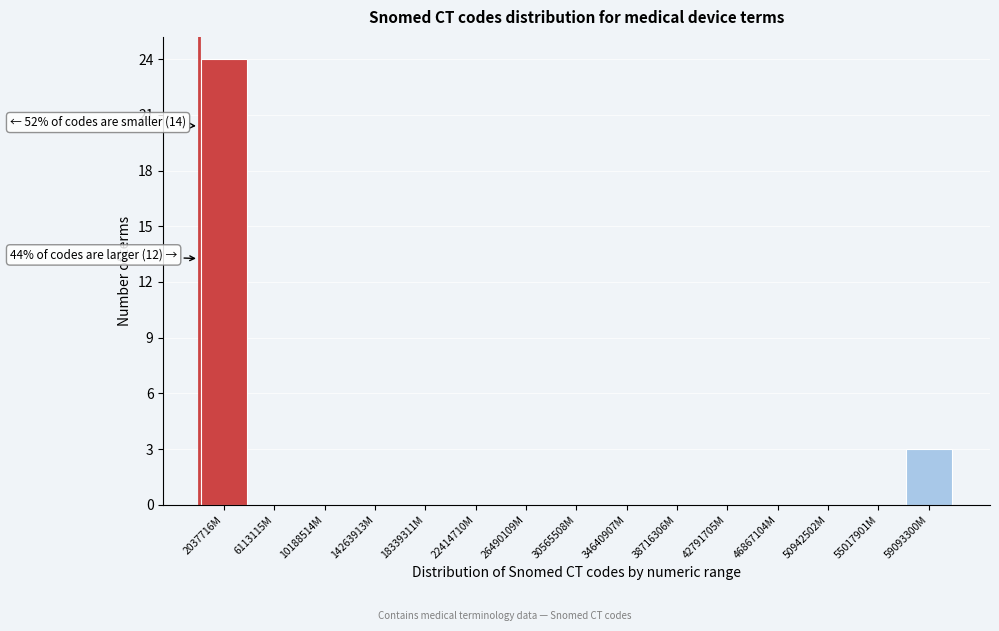

Reading left to right, list all the values displayed in this chart.

2037716M=24	6113115M=0	10188514M=0	14263913M=0	18339311M=0	22414710M=0	26490109M=0	30565508M=0	34640907M=0	38716306M=0	42791705M=0	46867104M=0	50942502M=0	55017901M=0	59093300M=3